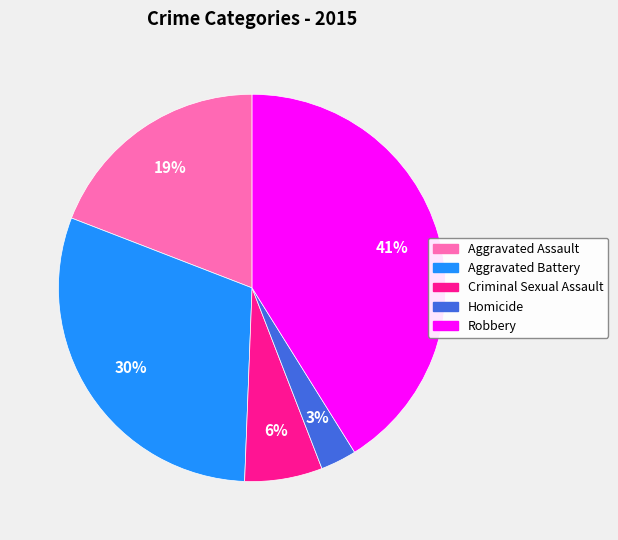

Rank the categories by value from highest to lowest.

Robbery, Aggravated Battery, Aggravated Assault, Criminal Sexual Assault, Homicide